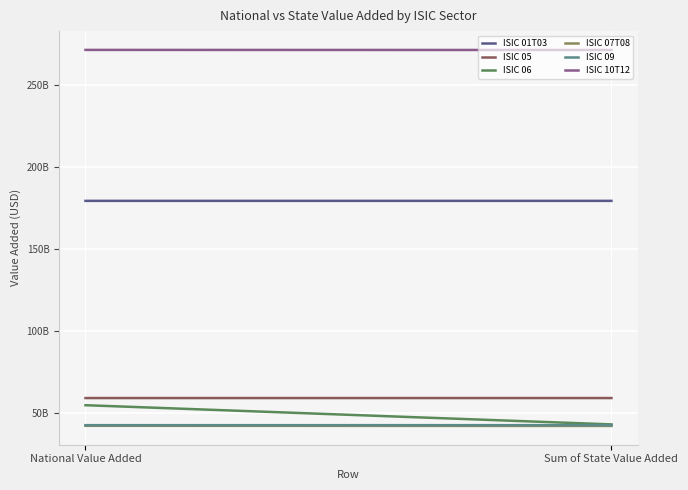

What is the difference between the maximum and minimum values in the ISIC 10T12 series?

49989960.0